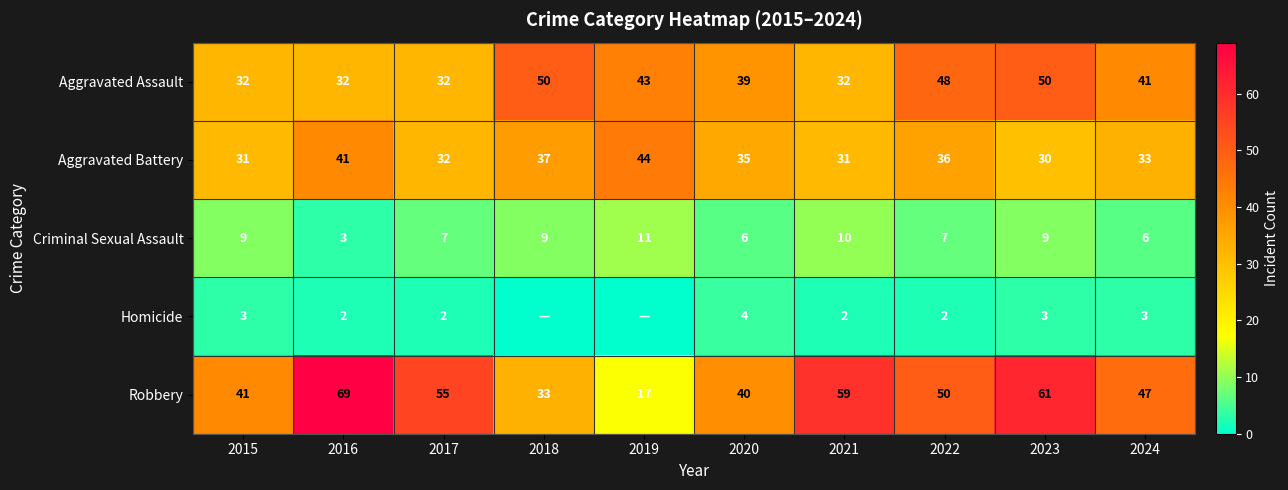

Which series has the largest range (max minus min)?

Robbery